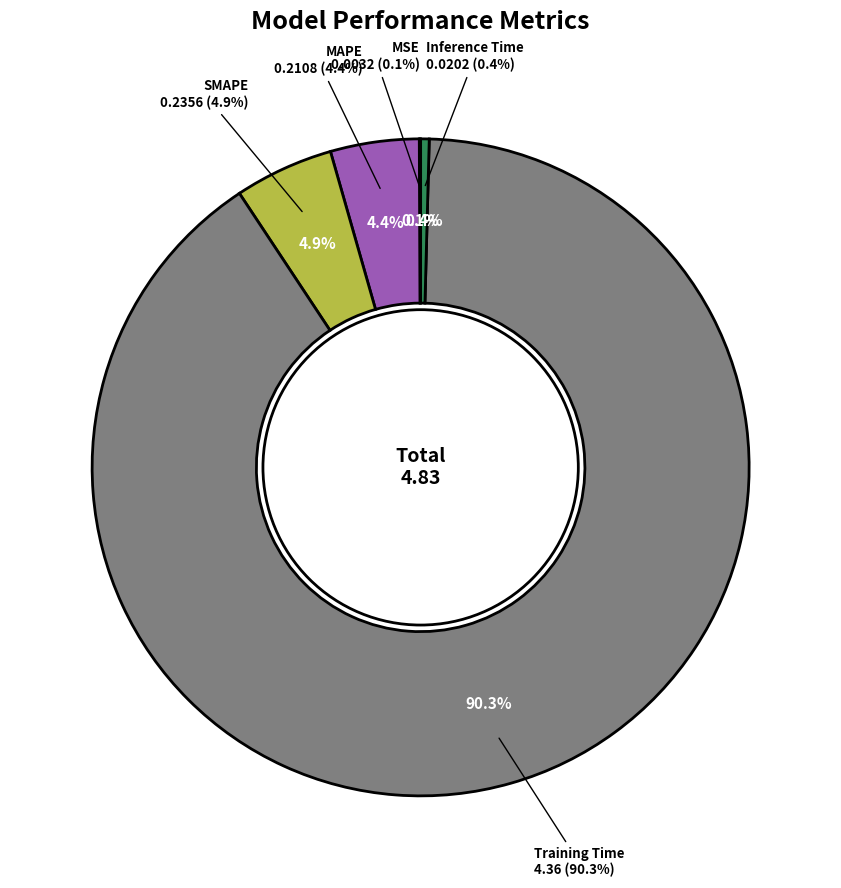

What is the change in value from Training Time to Inference Time?

-4.3